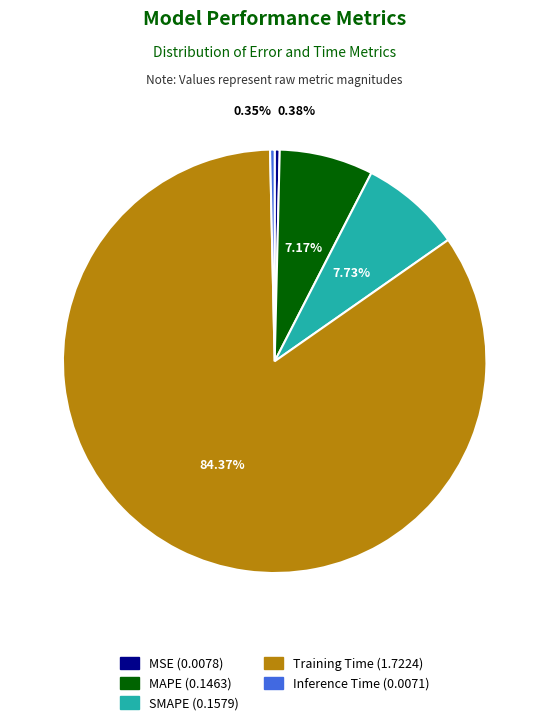

Is there any slice that represents more than half of the pie?

Yes